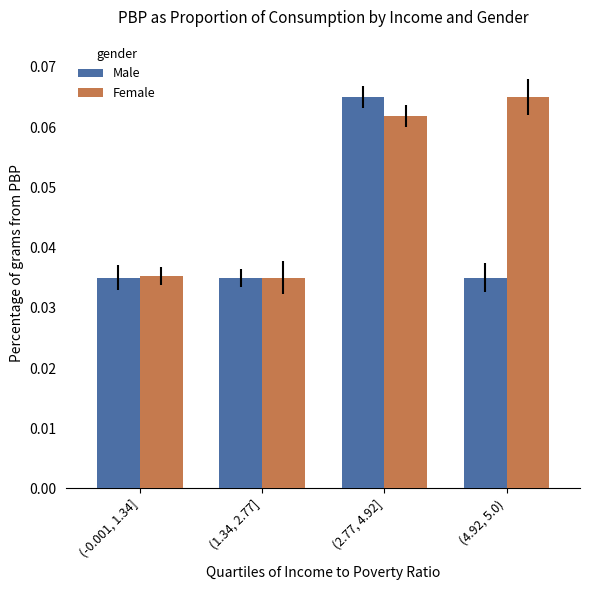

Rank the categories by Female value from lowest to highest.

(1.34, 2.77], (-0.001, 1.34], (2.77, 4.92], (4.92, 5.0)